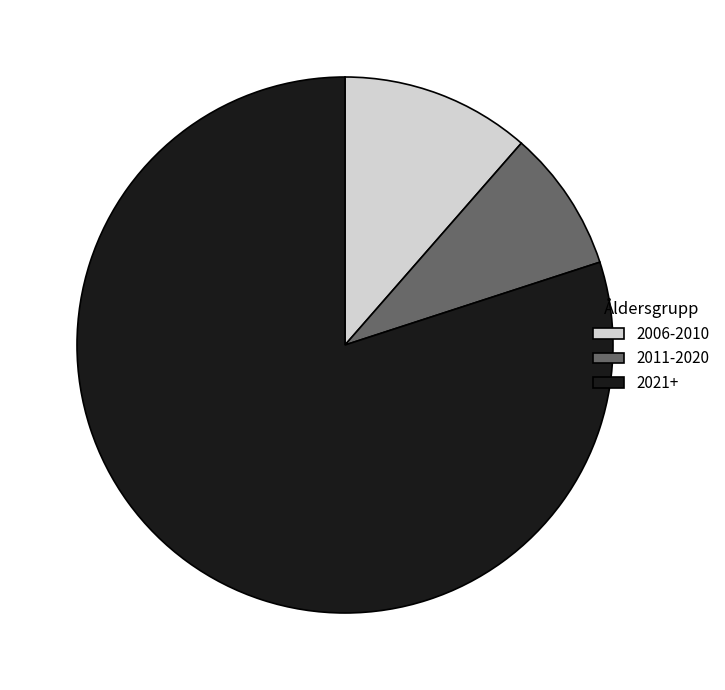

Count the number of slices in the pie.

3